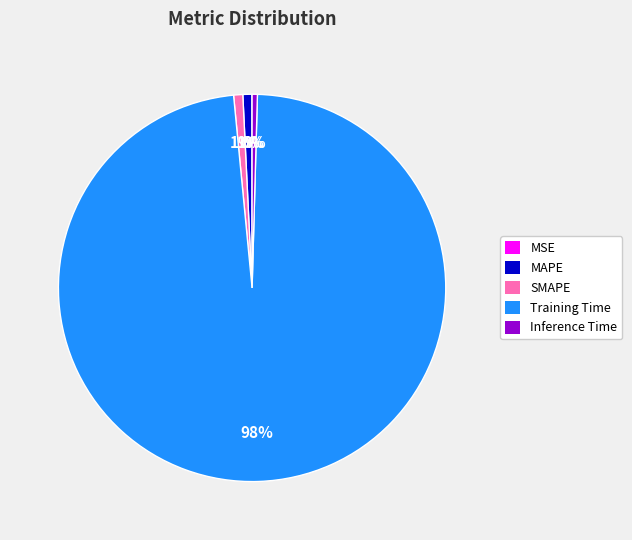

Is it true that SMAPE is 1% of the pie?

True